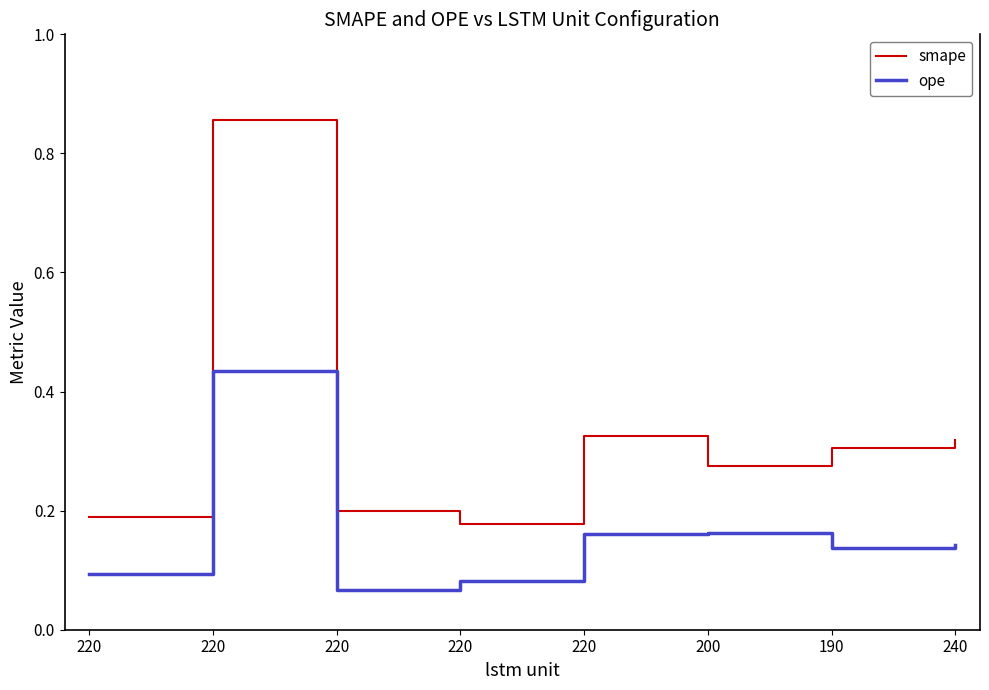

Which series has the largest range (max minus min)?

smape